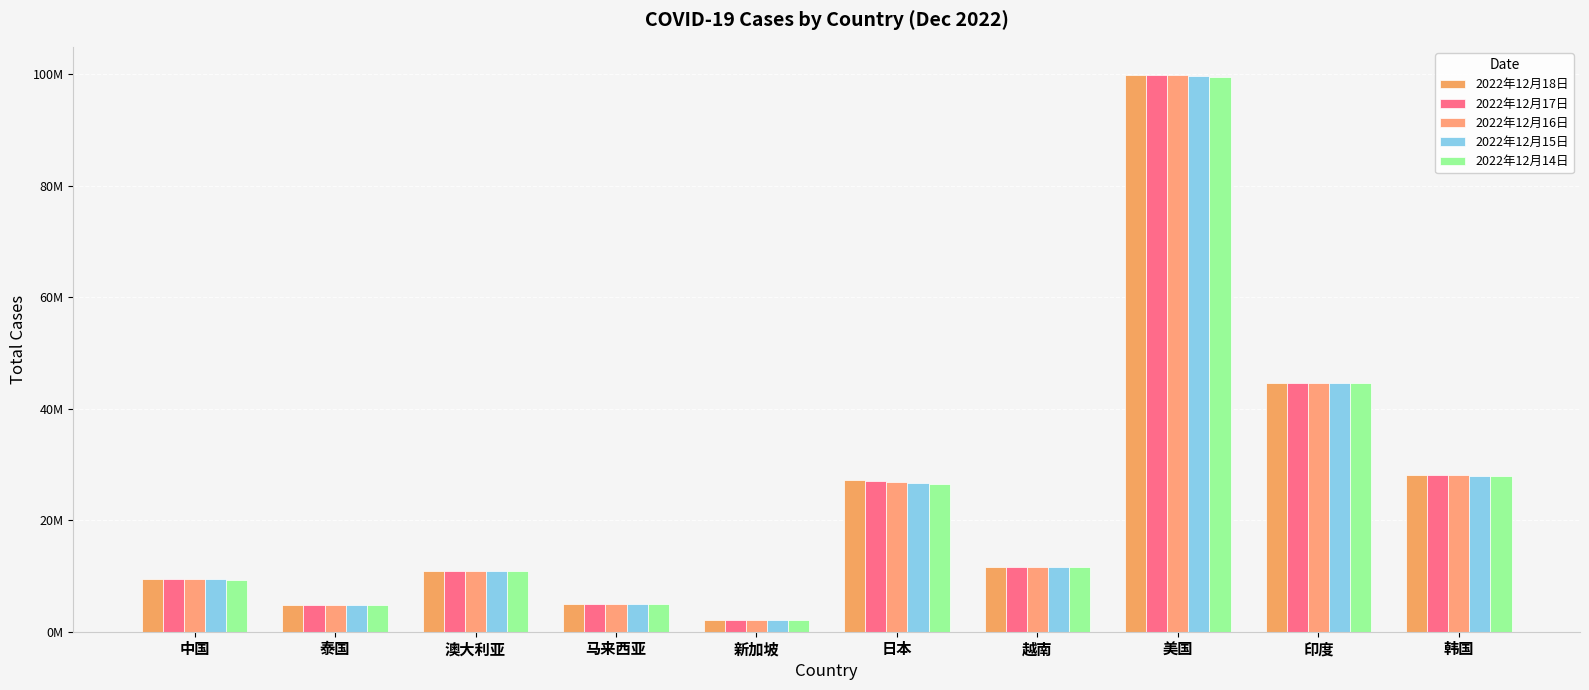

How many categories are shown in the chart?

10